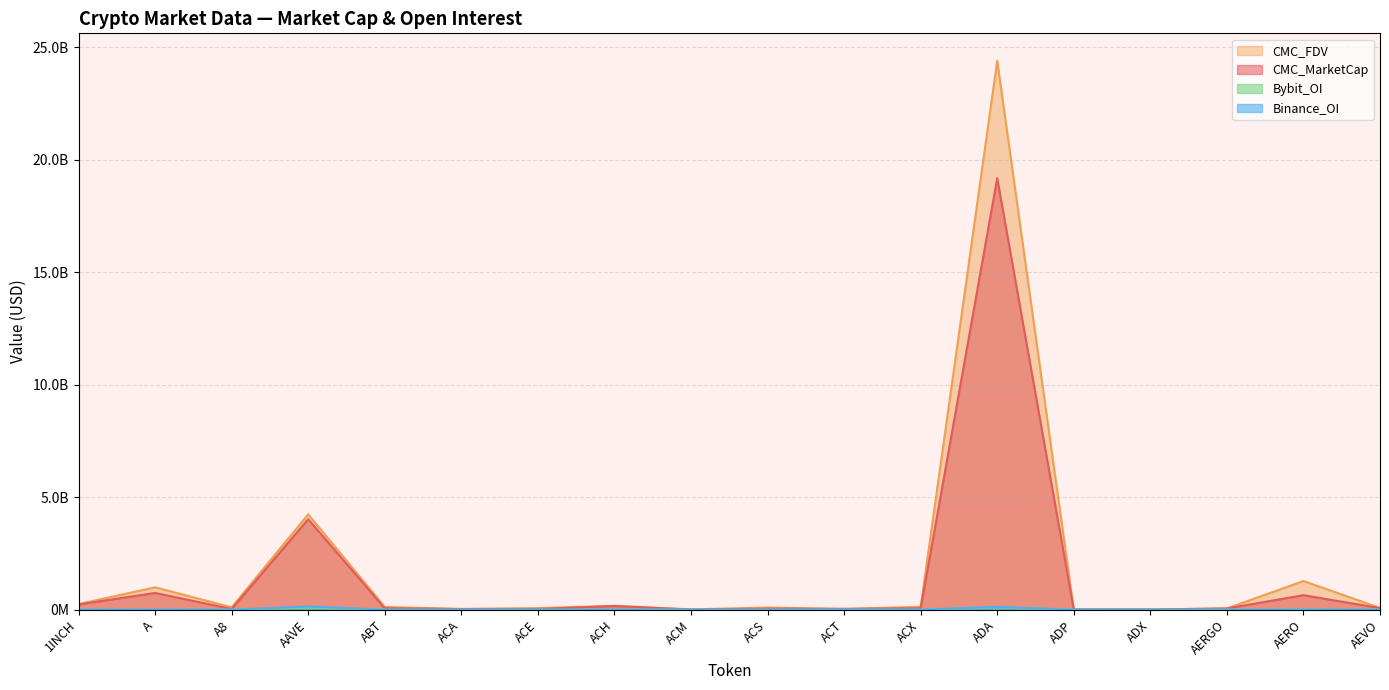

Rank the series by their maximum value, from highest to lowest.

CMC_FDV, CMC_MarketCap, Binance_OI, Bybit_OI